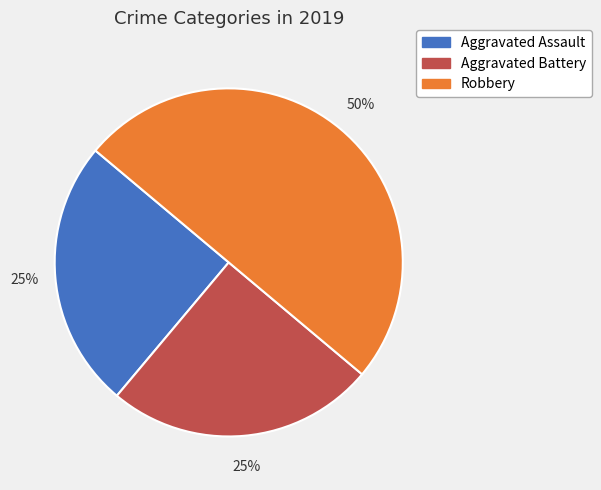

Is it true that Aggravated Assault is 32% of the pie?

False